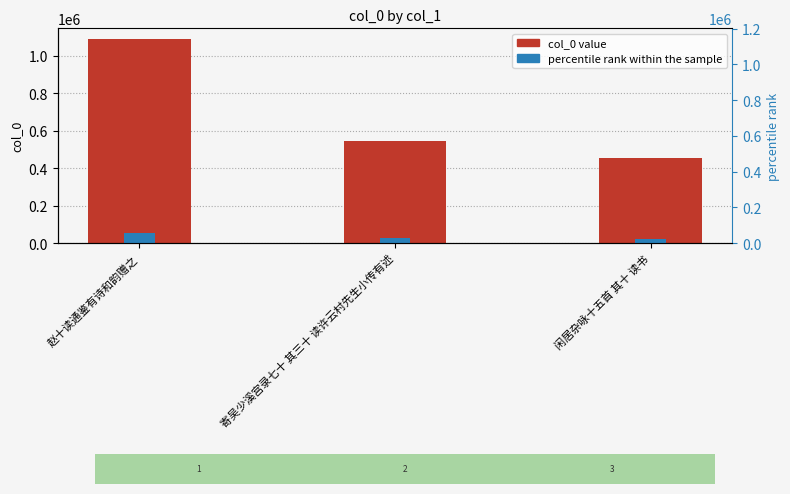

The value of percentile rank within the sample at 闲居杂咏十五首 其十 读书 is 22673.9. True or false?

True